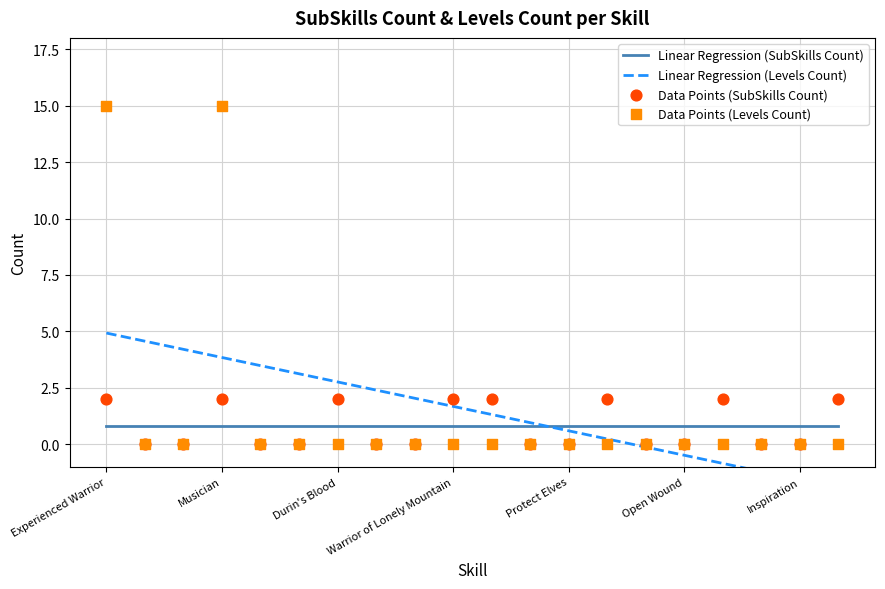

What are all the series names shown in the legend?

Linear Regression (SubSkills Count), Linear Regression (Levels Count), Data Points (SubSkills Count), Data Points (Levels Count)